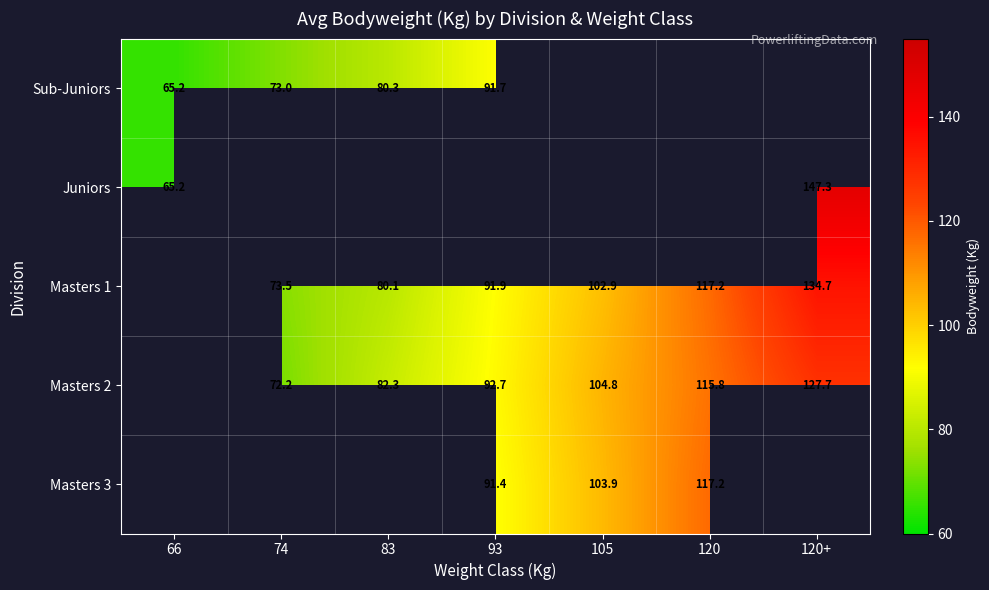

At which label does Masters 3 first exceed 91?

93